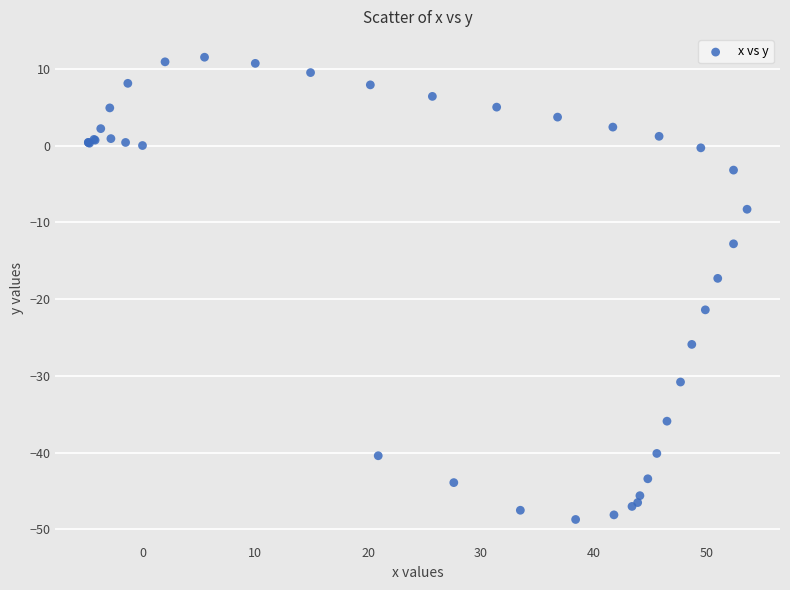

What Y value in the scatter plot is closest to -18?

-17.3